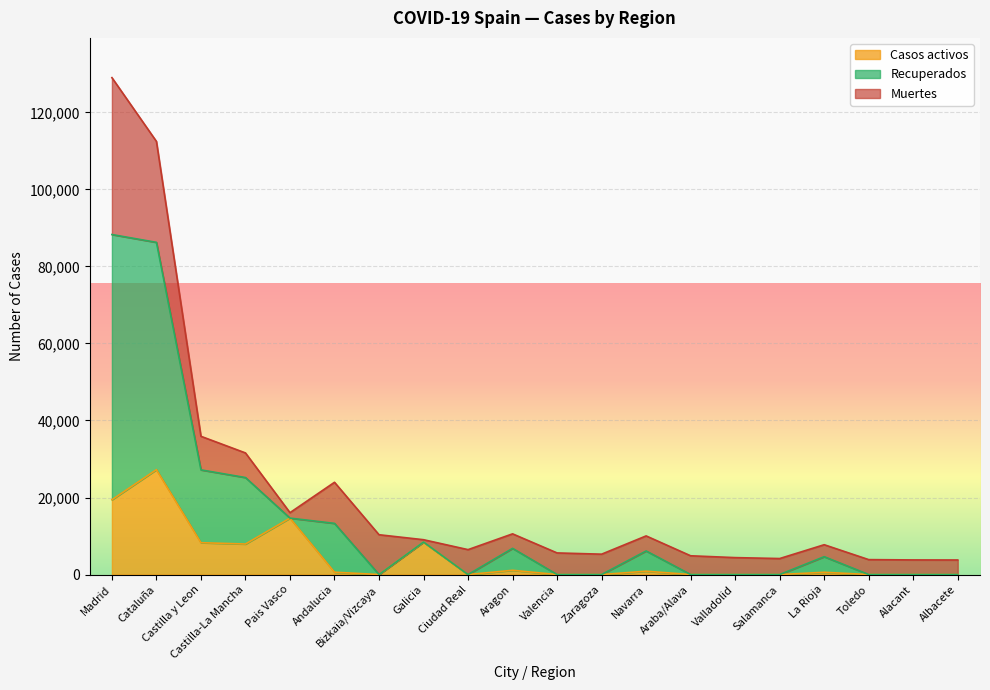

What position from the left is Ciudad Real?

9